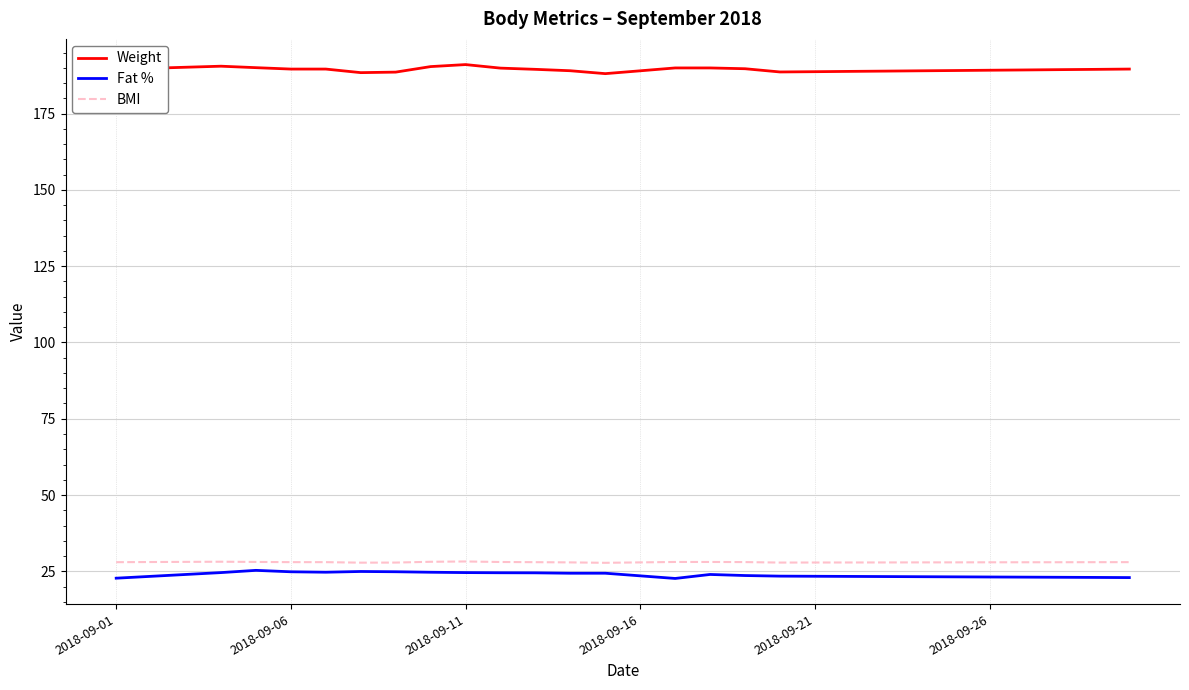

What is the maximum value for Fat %?

25.3